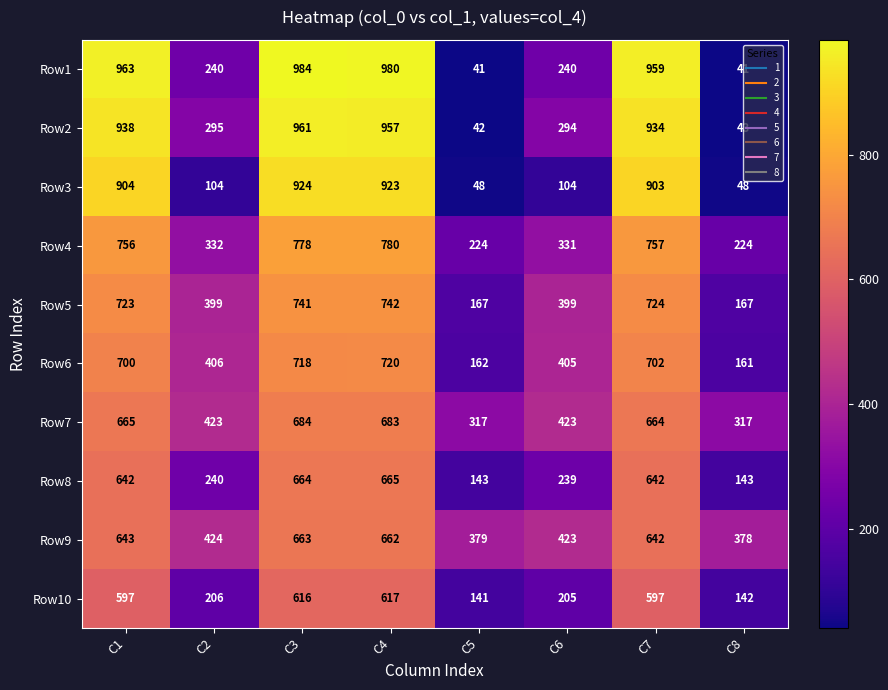

At which label does Row6 reach its peak?

C4